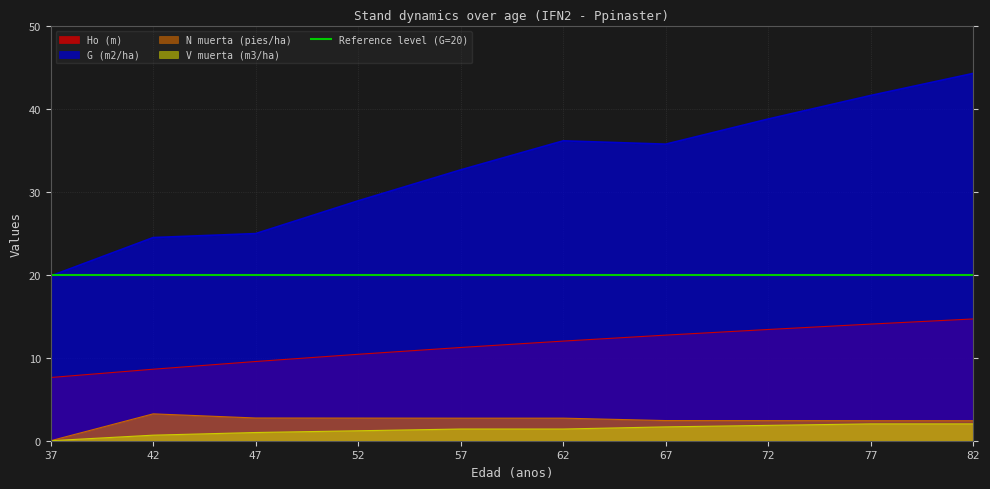

At which category is the sum across all series the highest?

82